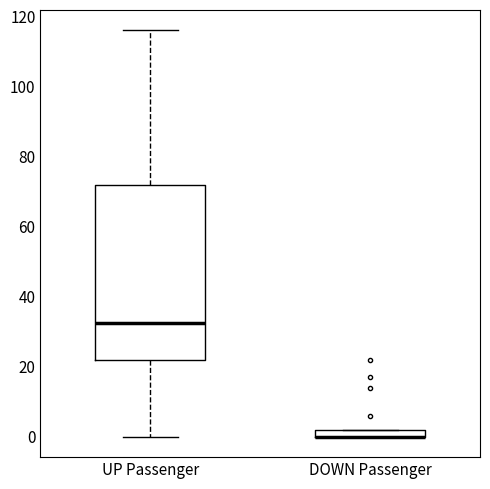

Where is the upper edge of the box for DOWN Passenger on the y-axis? The values are not printed on the chart, so give them approximately, as read against the axis.

2